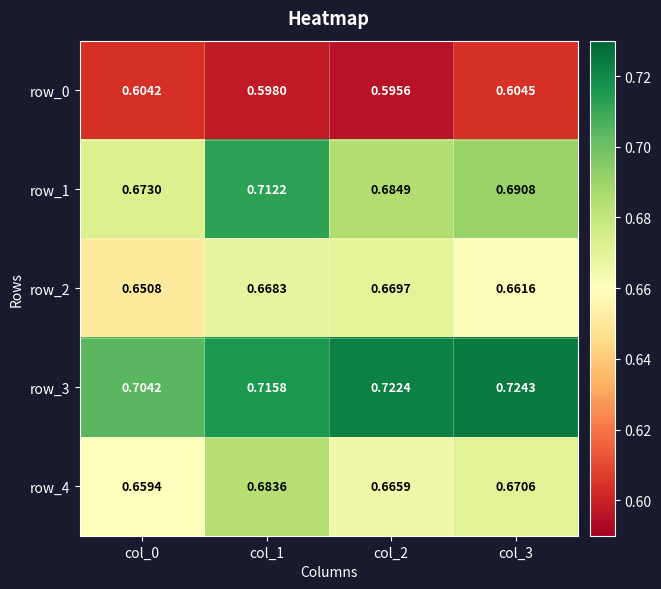

What is the difference between the highest and lowest values at col_3?

0.1